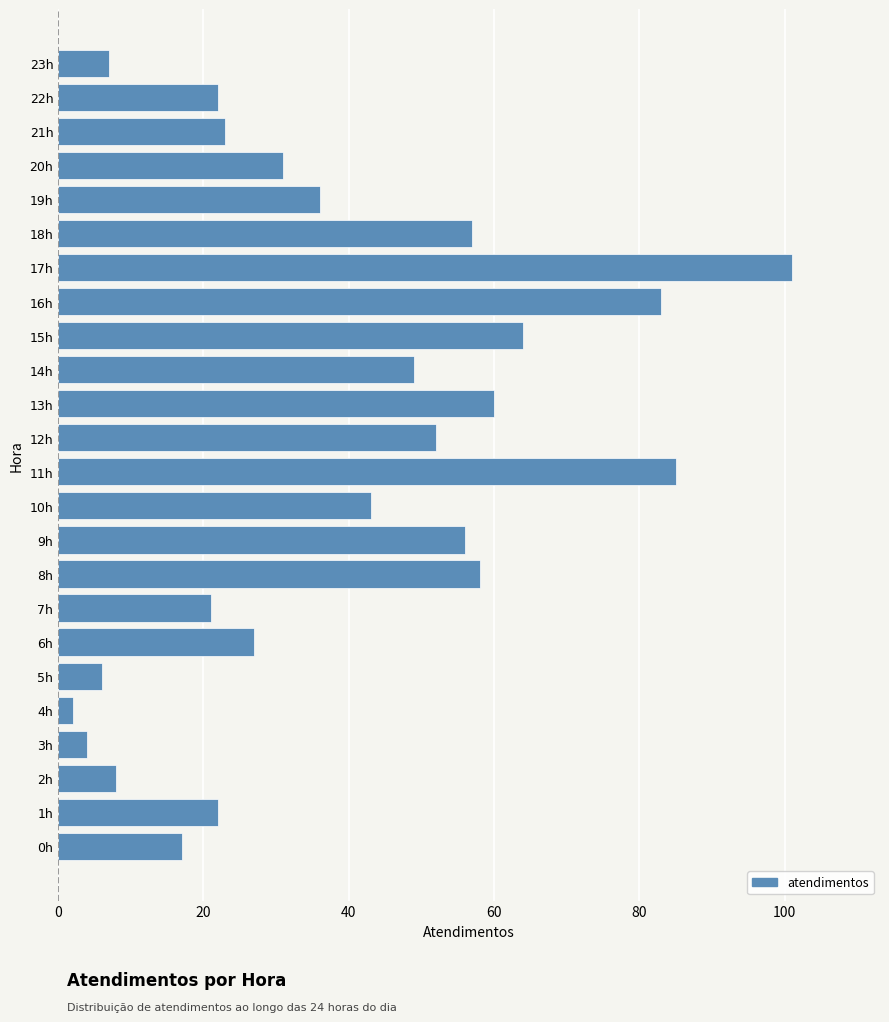

The value at 15h is 64. True or false?

True